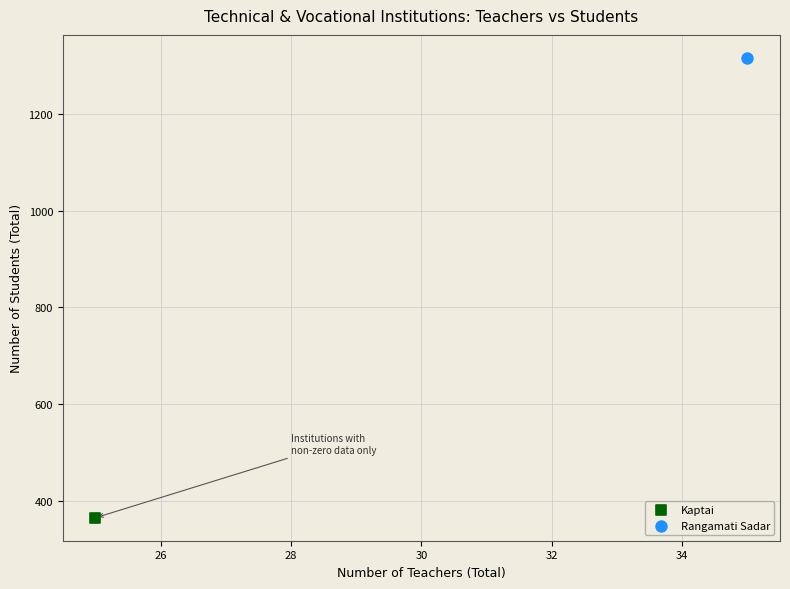

What are all the series names shown in the legend?

Kaptai, Rangamati Sadar